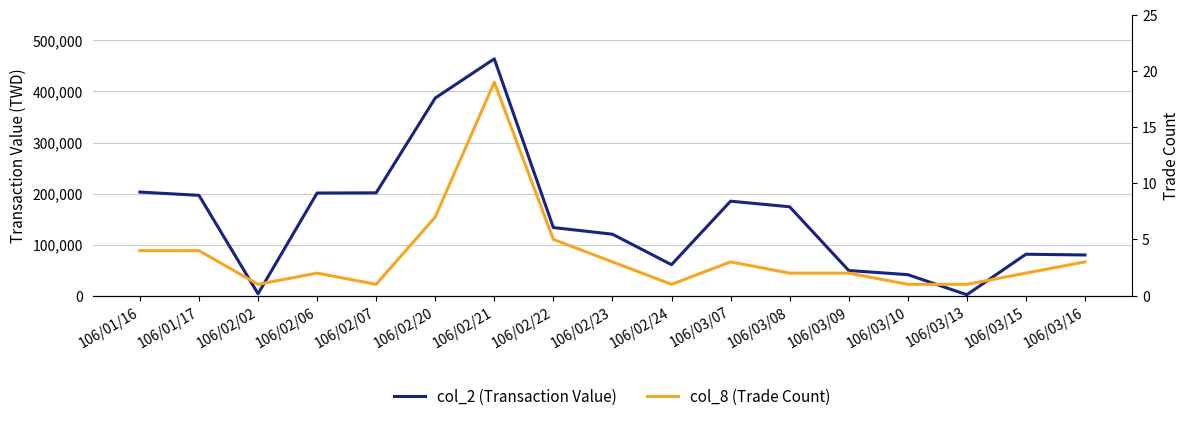

Reading left to right, extract all data points from this chart.

col_2 (Transaction Value): 202860	196420	3540	200970	201300	387160	463950	133290	120280	60520	185000	174000	49100	41000	1620	81000	79560
col_8 (Trade Count): 4	4	1	2	1	7	19	5	3	1	3	2	2	1	1	2	3